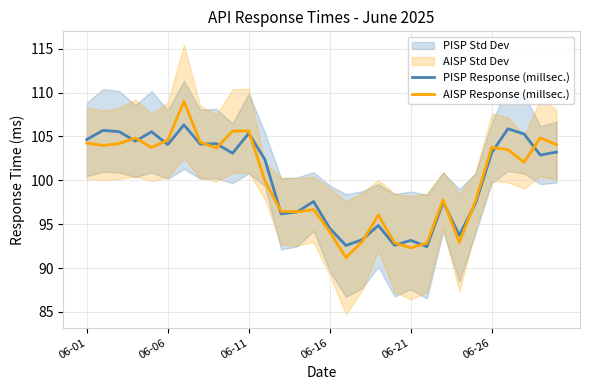

Reading right to left, what are all the values shown in this chart?

PISP Response (millsec.): 103.2	102.9	105.3	105.9	103.1	97.4	93.7	97.5	92.4	93.2	92.6	94.8	93.2	92.6	94.5	97.6	96.4	96.2	102.3	105.3	103.1	104.2	104.1	106.3	104.1	105.5	104.5	105.5	105.7	104.7
AISP Response (millsec.): 104.1	104.8	102.1	103.5	103.8	97.6	92.9	97.8	92.8	92.3	92.9	96.0	93.0	91.2	94.1	96.7	96.4	96.5	99.9	105.6	105.6	103.7	104.3	109.0	104.6	103.7	104.8	104.2	104.0	104.2